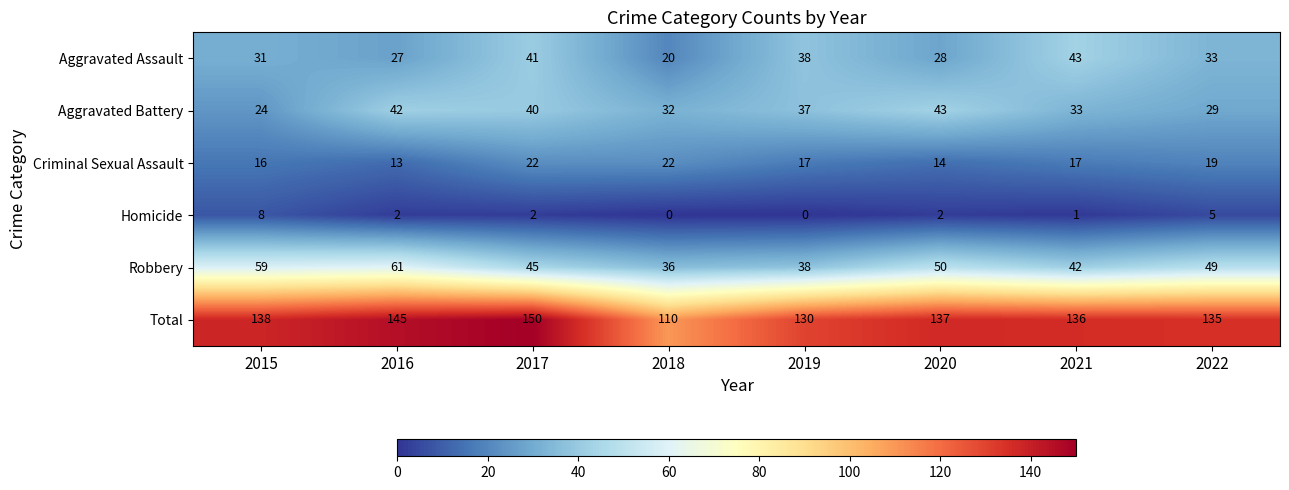

The value of Homicide at 2020 is 2. True or false?

True